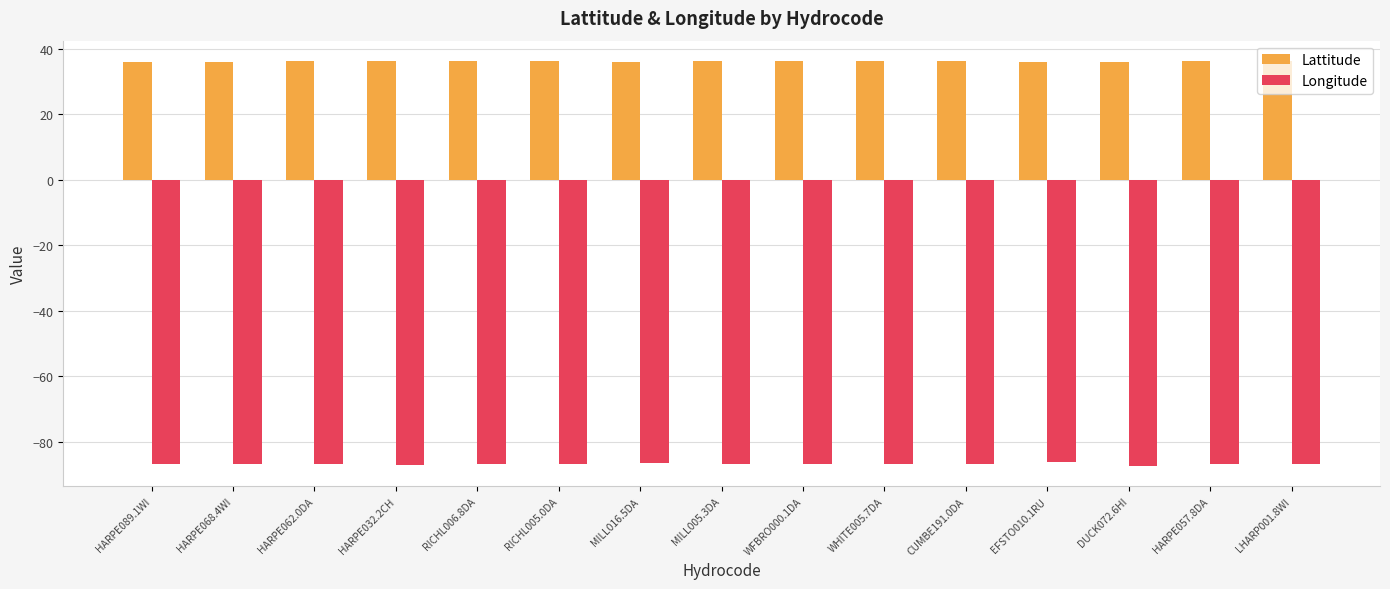

What is the total value across all series at LHARP001.8WI?

-50.9